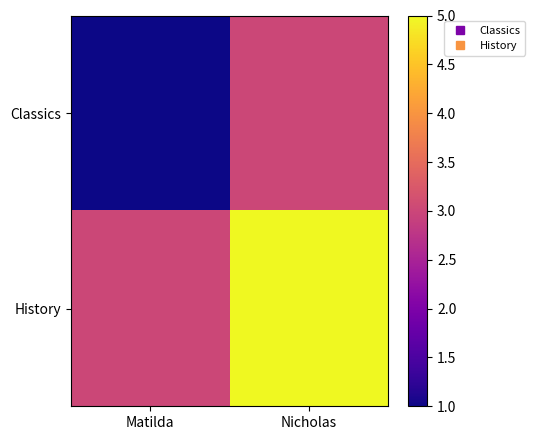

At Matilda, list the series in order from smallest to largest.

Classics, History